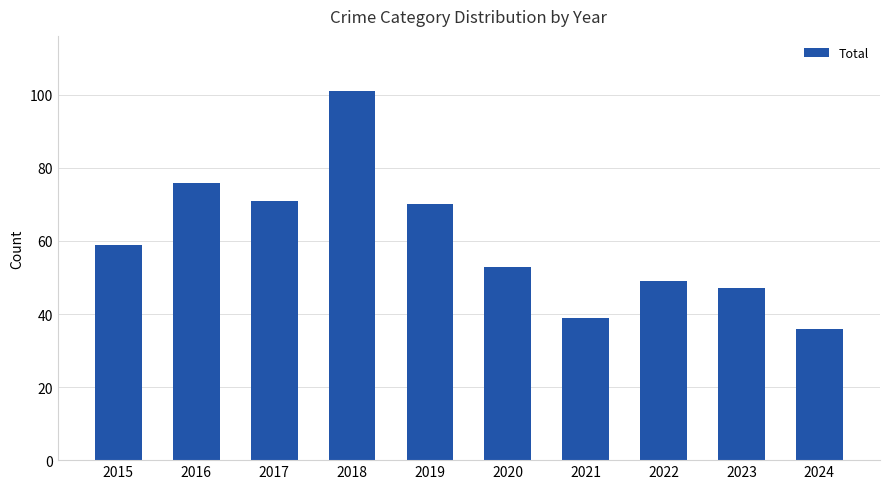

What is the maximum value shown in the chart?

101